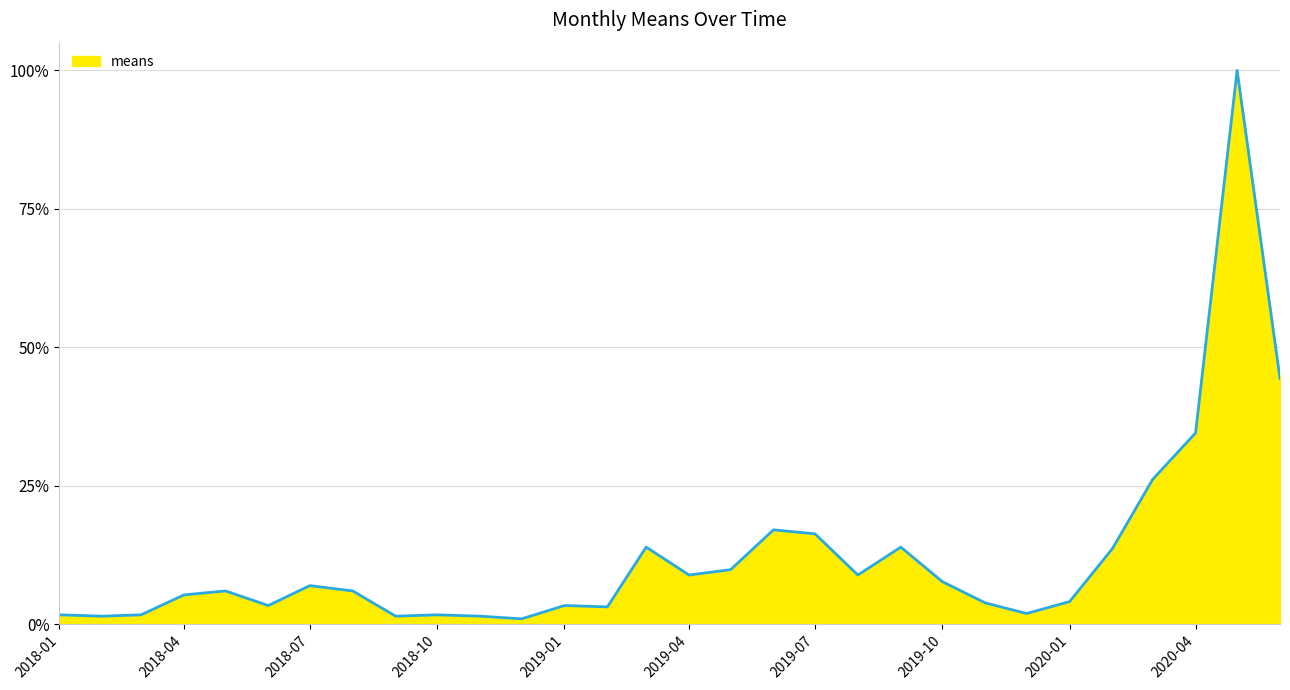

What is the greatest value displayed?

100.0